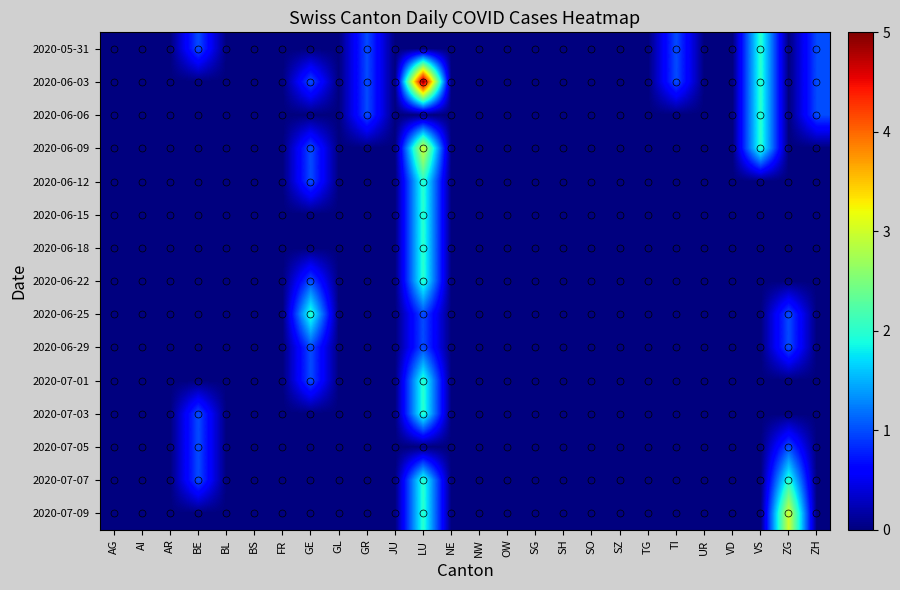

Which label corresponds to the largest value in the chart?

LU